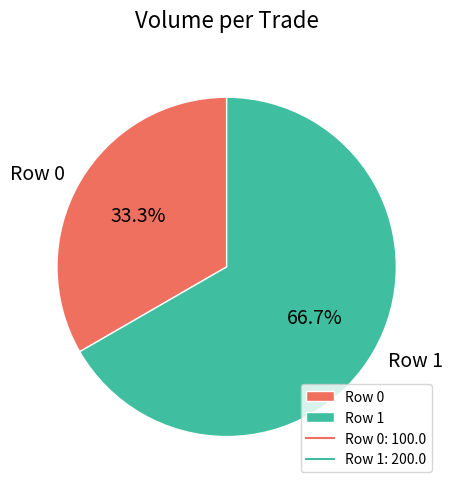

Which slice is the largest?

Row 1